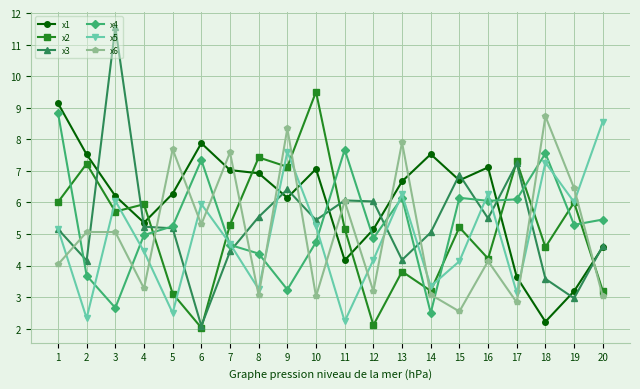

Which series has the largest total across all categories?

x1